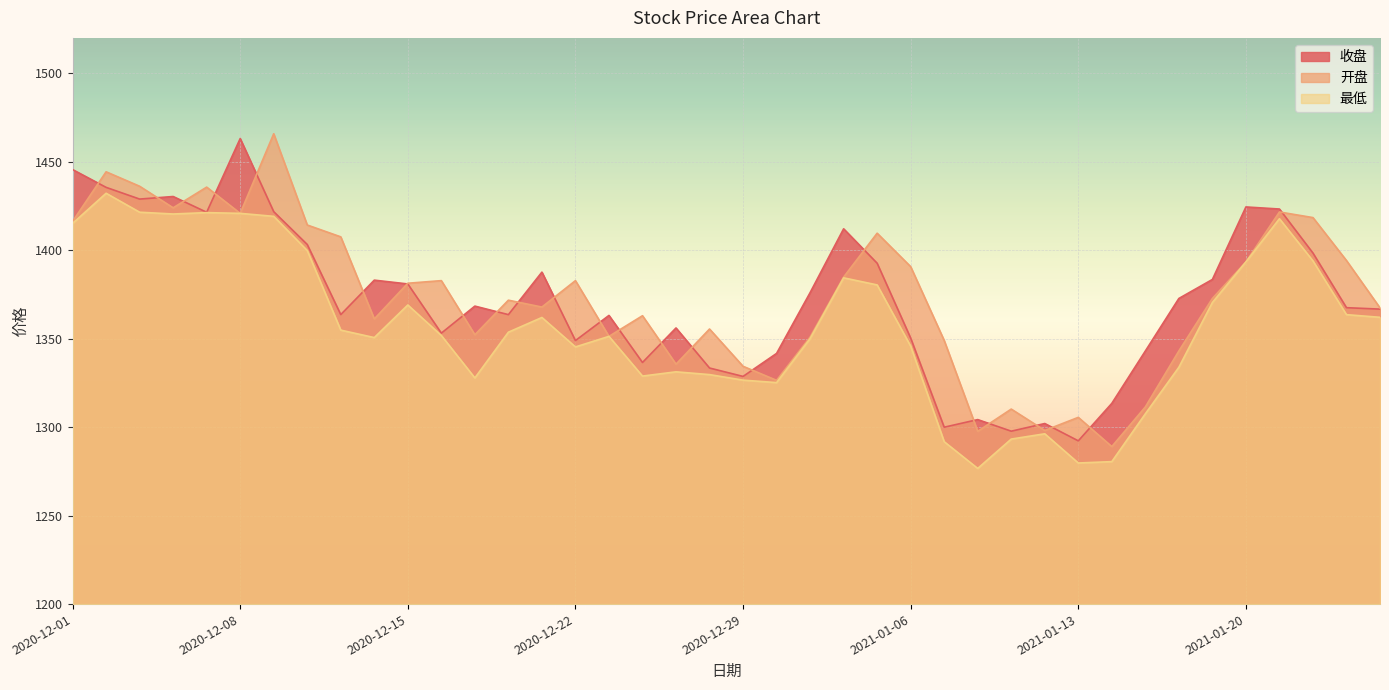

What is the minimum value shown in the chart?

1276.7